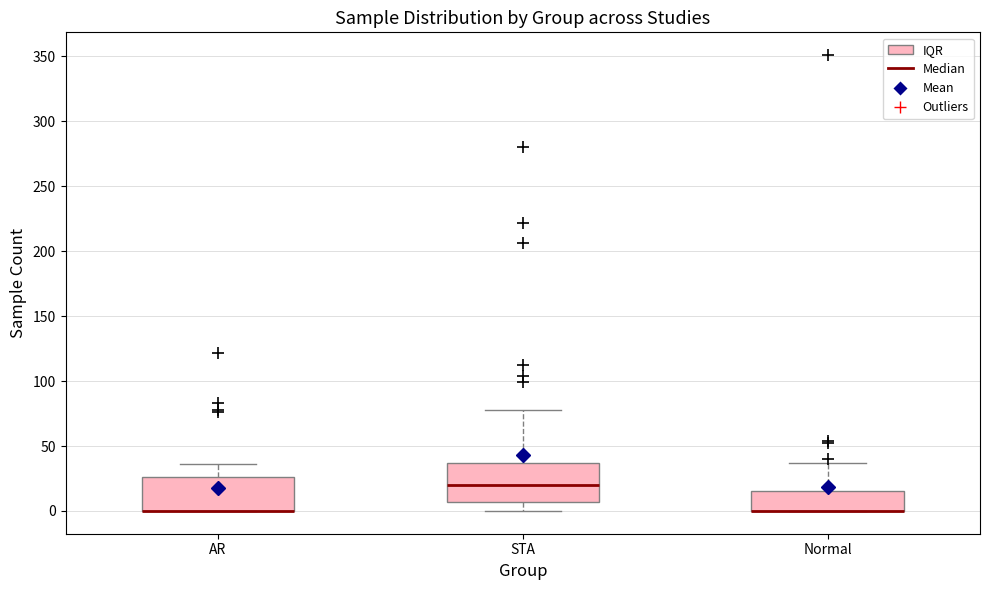

Reading left to right, transcribe this box plot: for each box, give where its median line is, the range the box spans, and where its two whiskers end, as read against the y-axis. The values are not printed on the chart, so give them approximately, as read against the axis.

AR: median 0 (drawn on the box's lower edge), box 0 to 25, whiskers 0 to 35
STA: median 20, box 5 to 35, whiskers 0 to 80
Normal: median 0 (drawn on the box's lower edge), box 0 to 15, whiskers 0 to 35